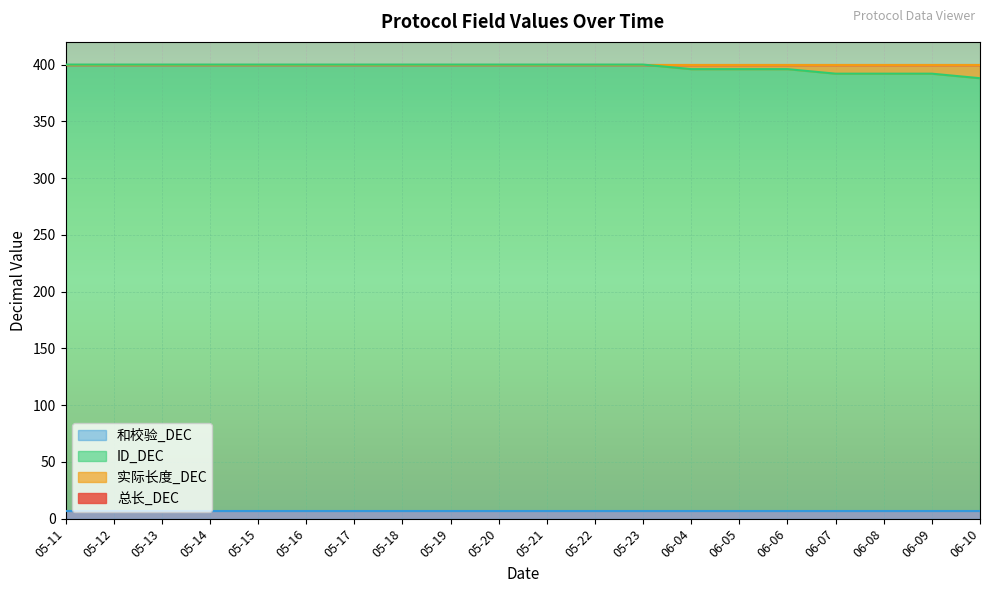

How many distinct data groups are displayed?

4